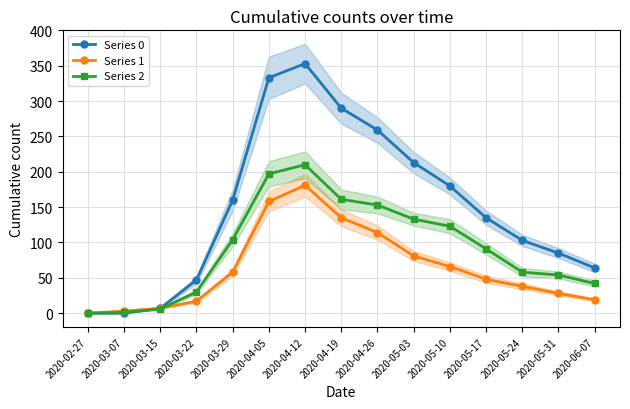

Read the Series 0 value at 2020-05-10, to the nearest 50.

200